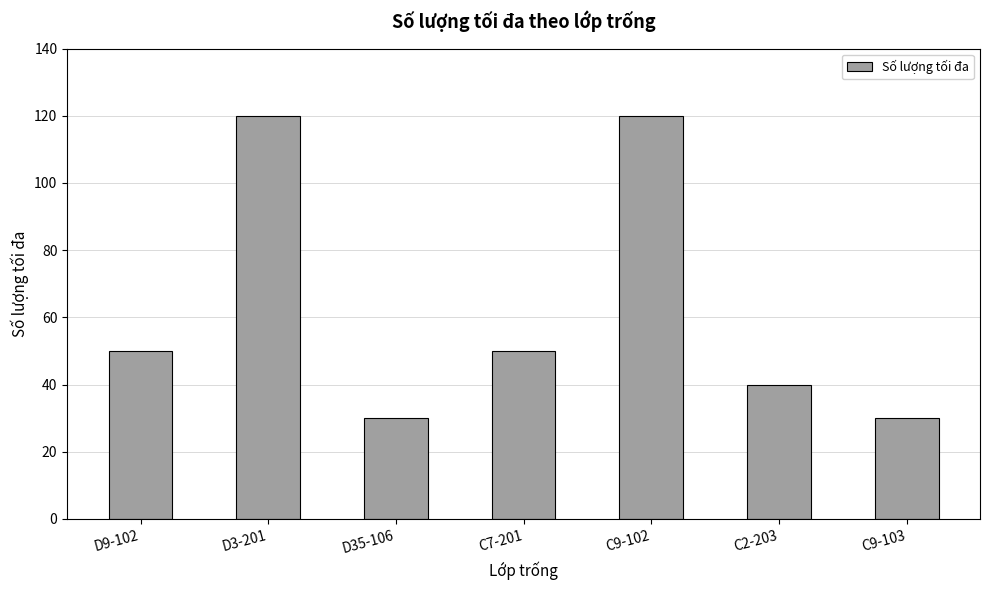

How many values are below 50?

3